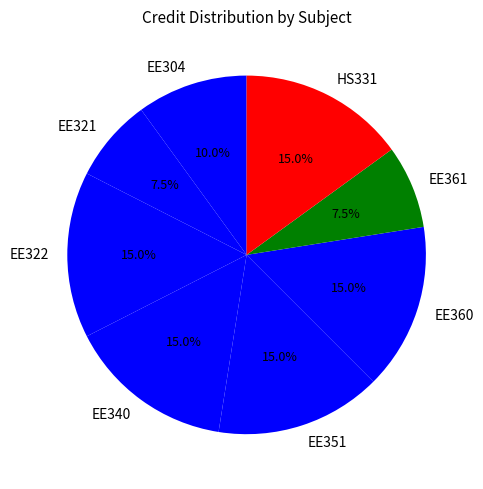

Does EE322 represent more than half of the total?

No